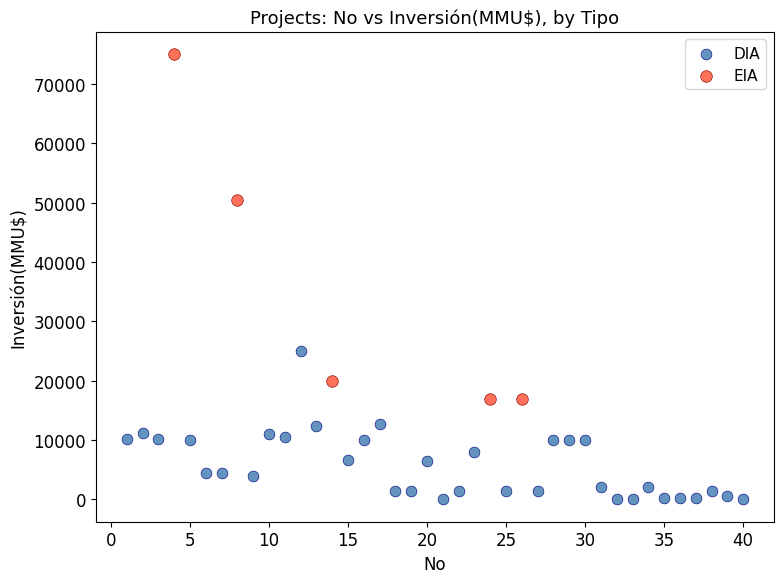

Which series has the widest spread of Y values?

EIA